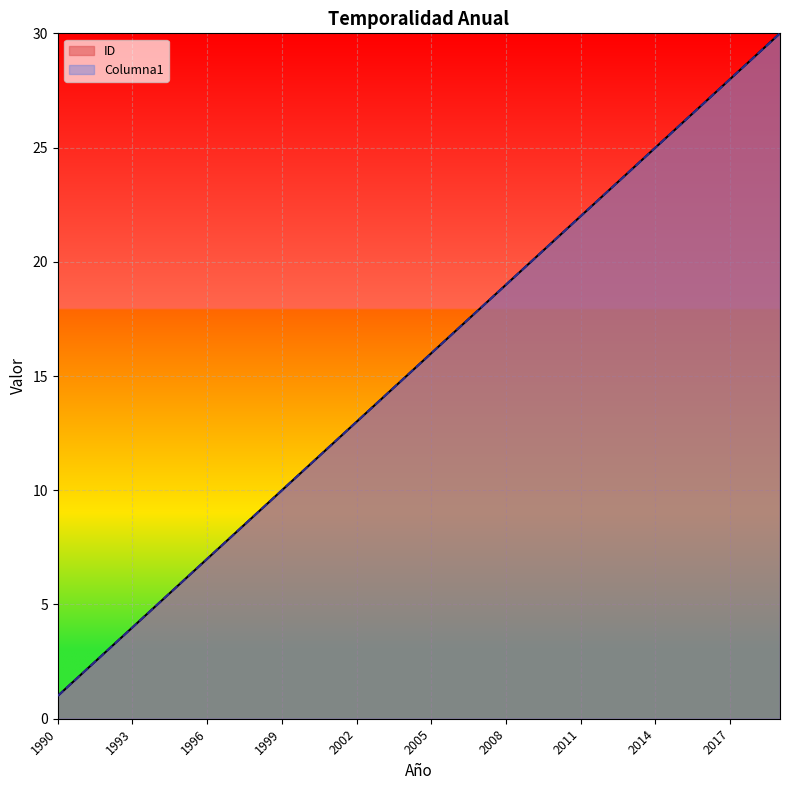

Reading left to right, transcribe all the data shown in this chart.

ID: 1	2	3	4	5	6	7	8	9	10	11	12	13	14	15	16	17	18	19	20	21	22	23	24	25	26	27	28	29	30
Columna1: 1	2	3	4	5	6	7	8	9	10	11	12	13	14	15	16	17	18	19	20	21	22	23	24	25	26	27	28	29	30